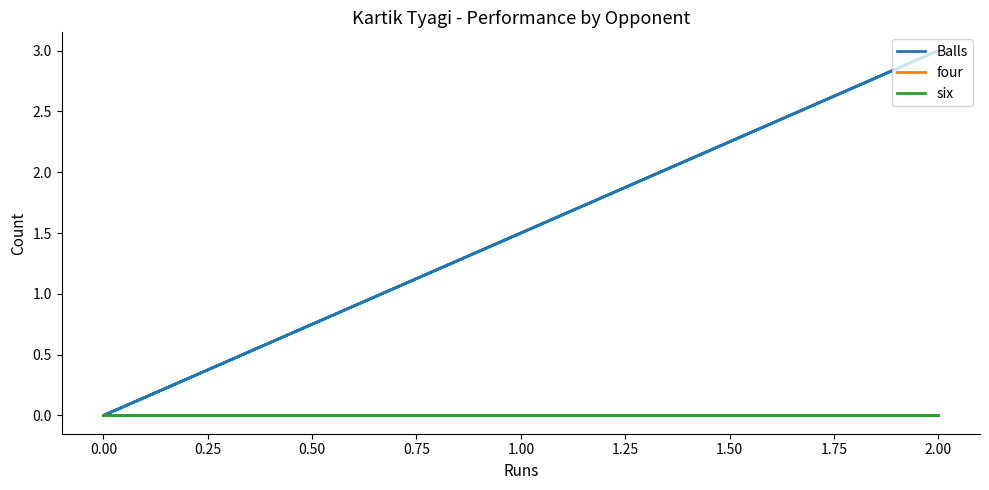

Which series has the largest total across all categories?

Balls